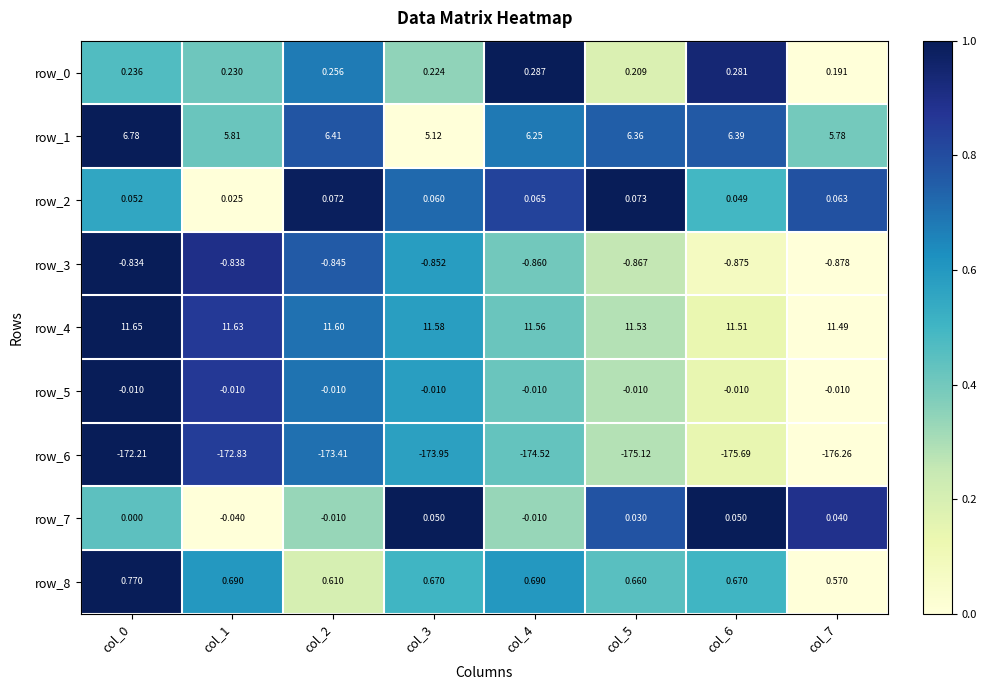

At how many categories does at least one series exceed 0?

8